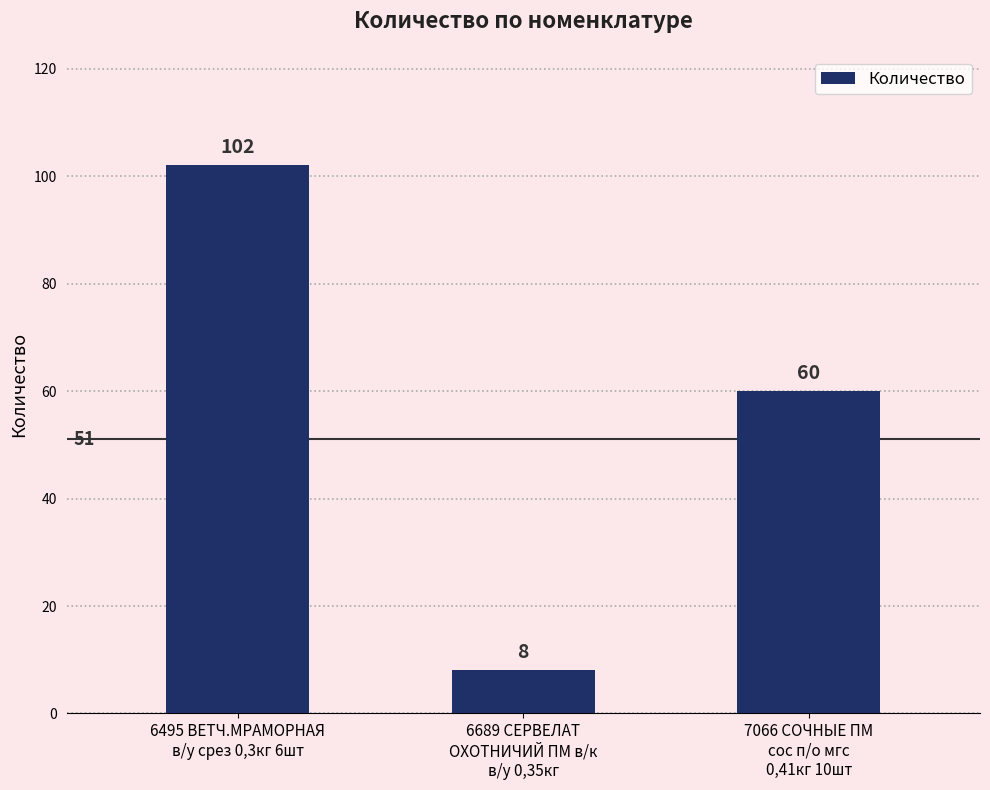

How many data points does each series have?

3